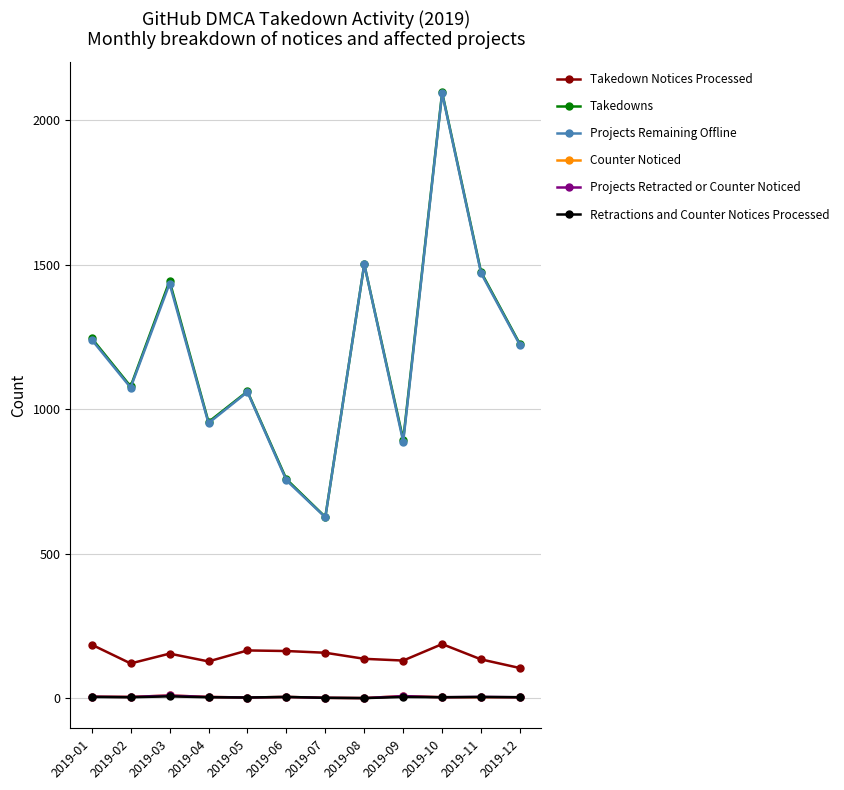

Count the number of categories in the chart.

12